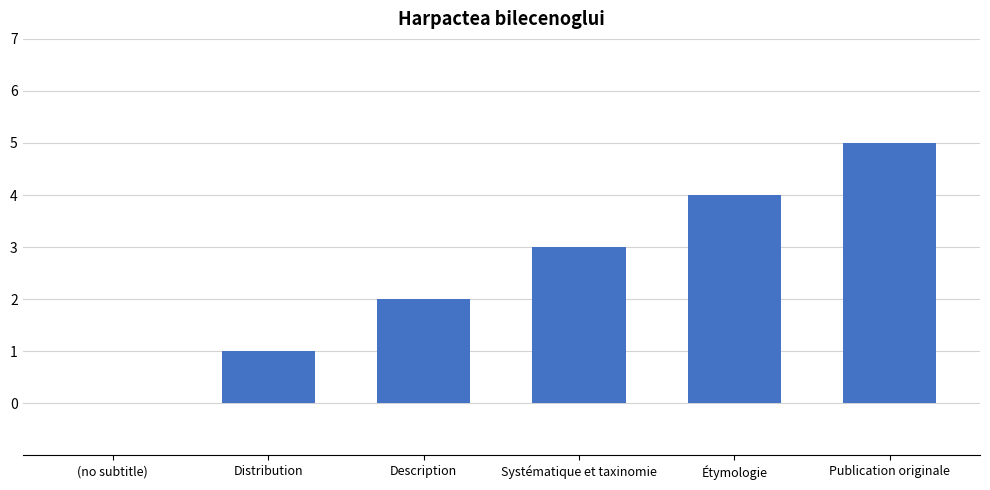

Is it true that the value at Publication originale is 2?

False